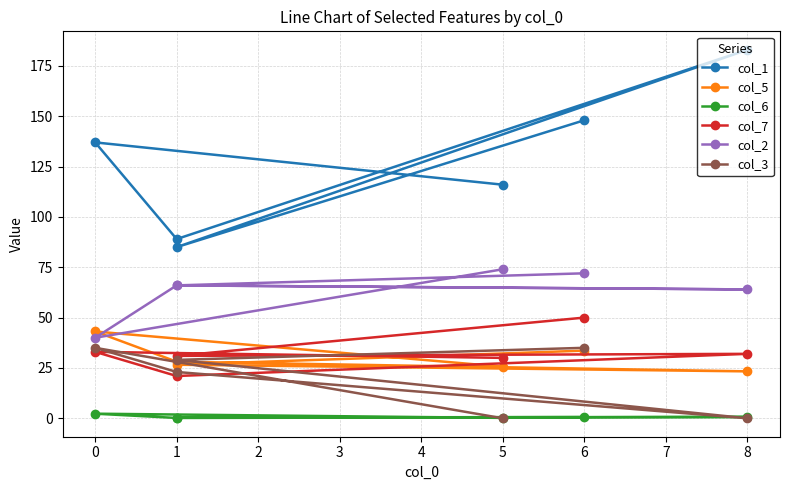

In col_1, how many points are higher than both neighbors (excluding endpoints)?

2